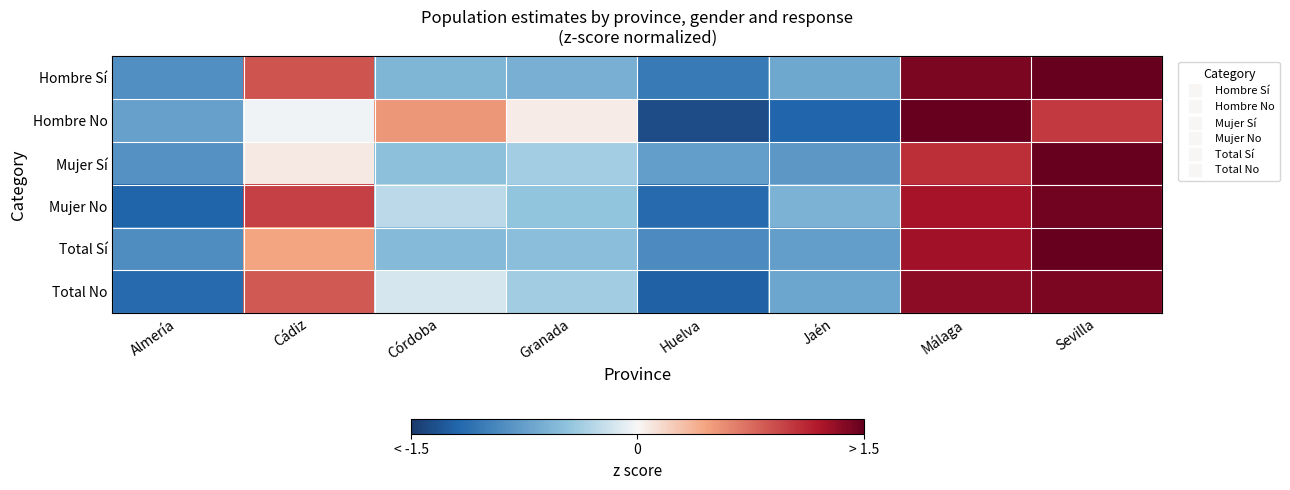

At Almería, list the series in order from smallest to largest.

Mujer No, Total No, Total Sí, Hombre Sí, Mujer Sí, Hombre No